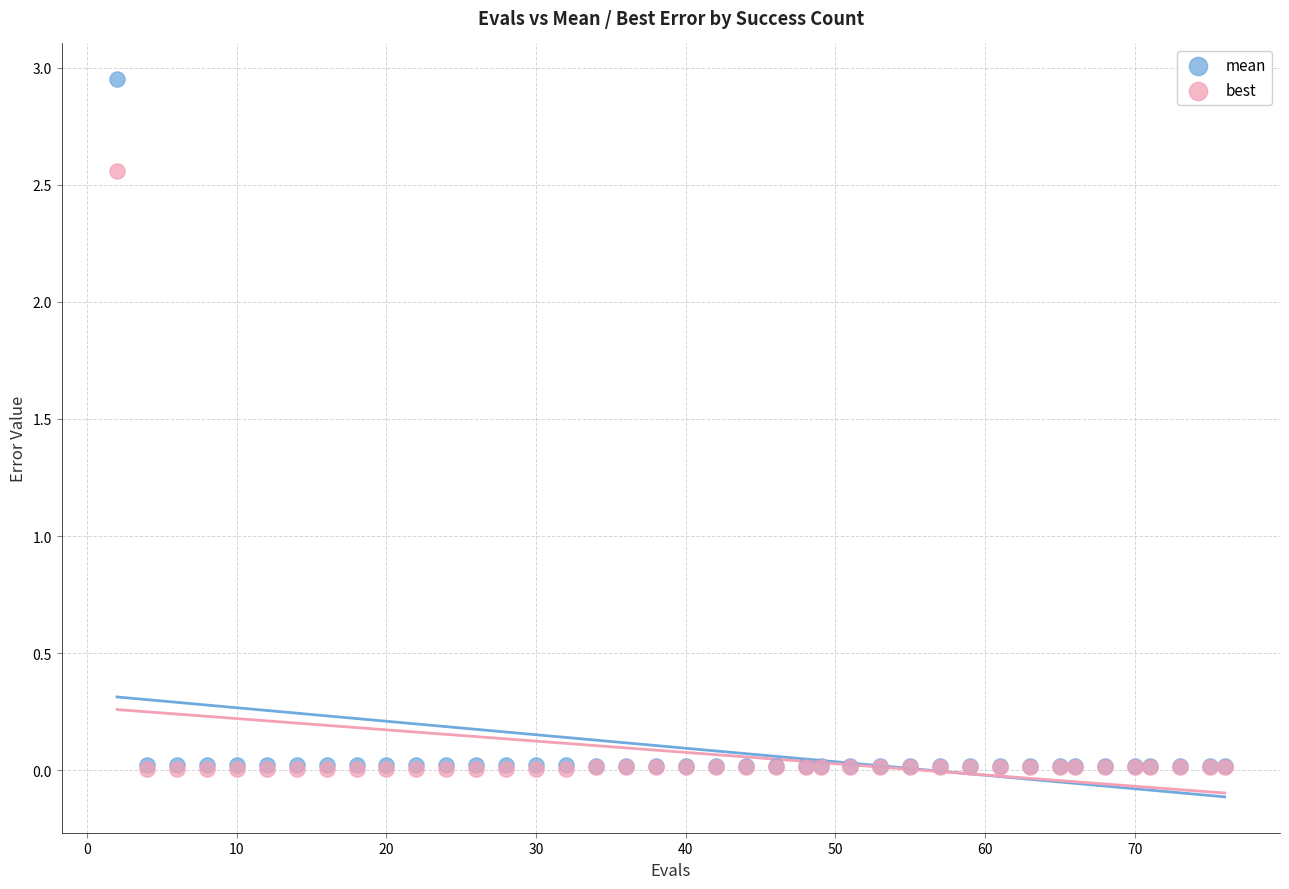

Which series contains the highest Y value?

mean